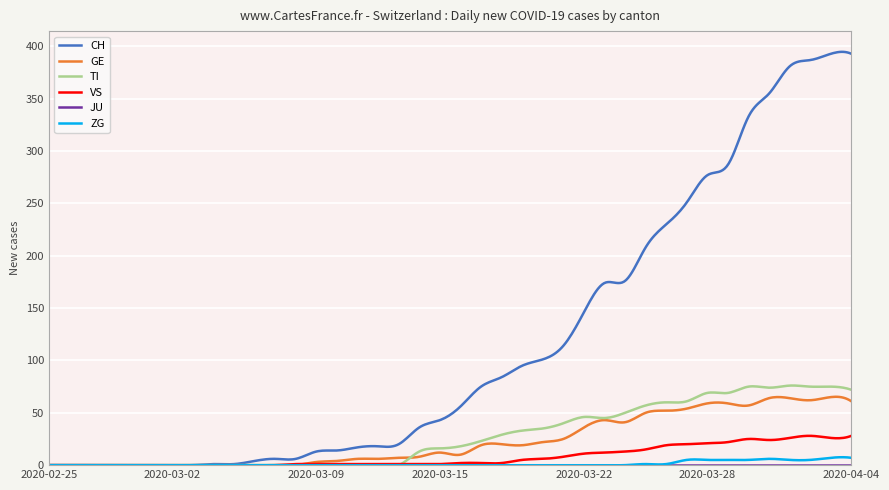

Which series has the largest range (max minus min)?

CH